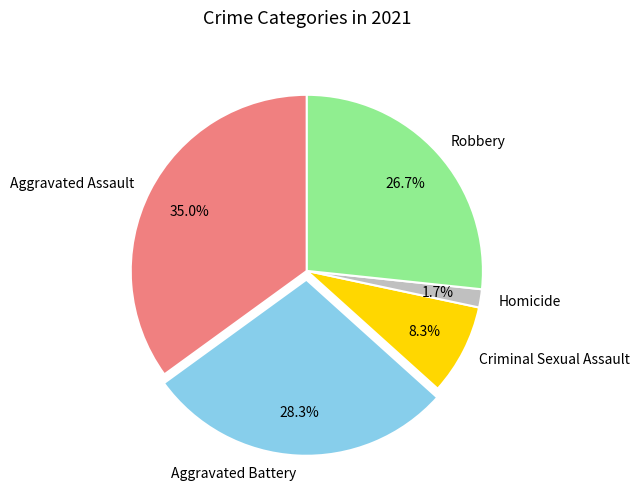

Which category has the biggest portion of the pie?

Aggravated Assault